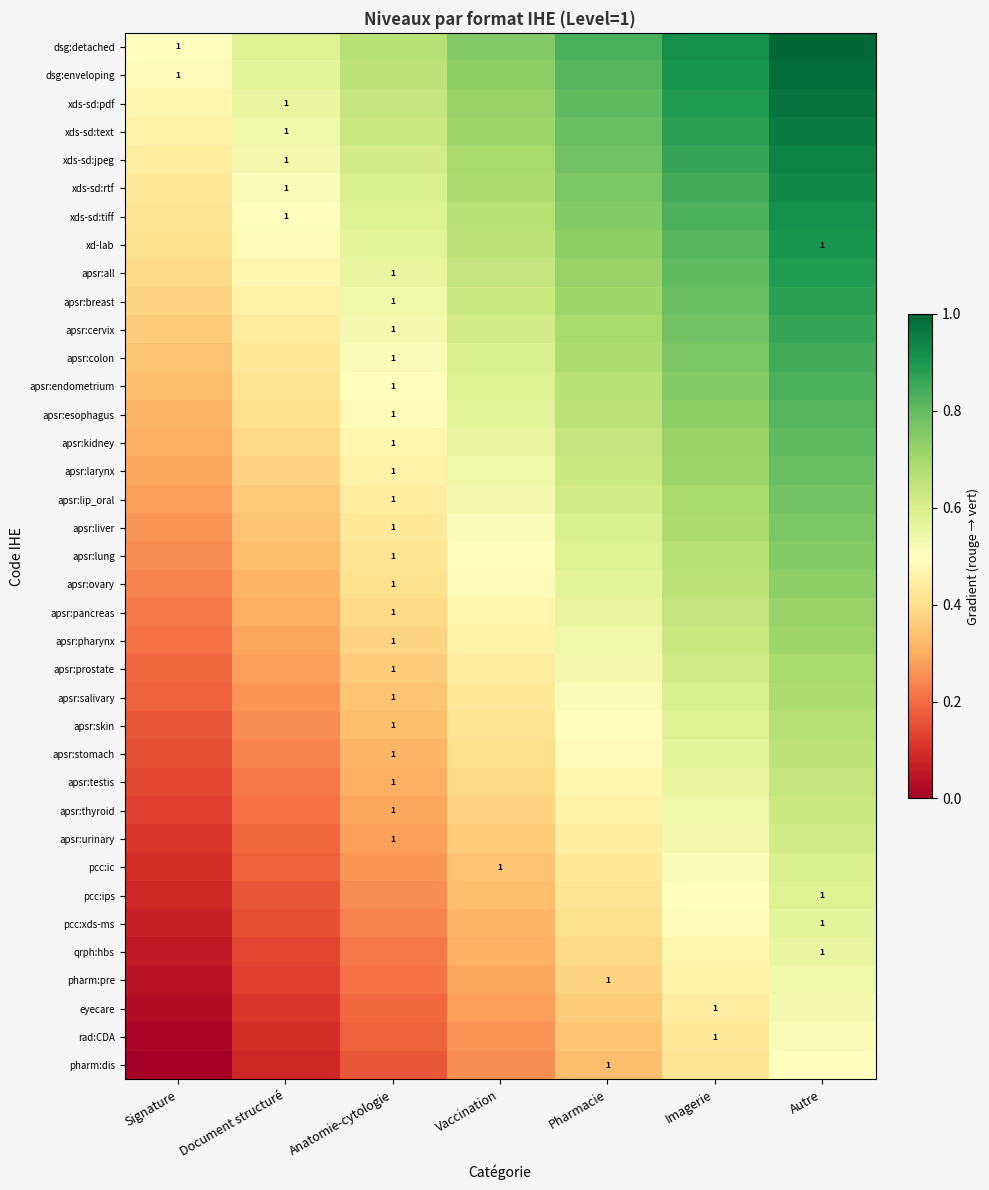

True or false: qrph:hbs has a value of 0.1 at Signature.

True